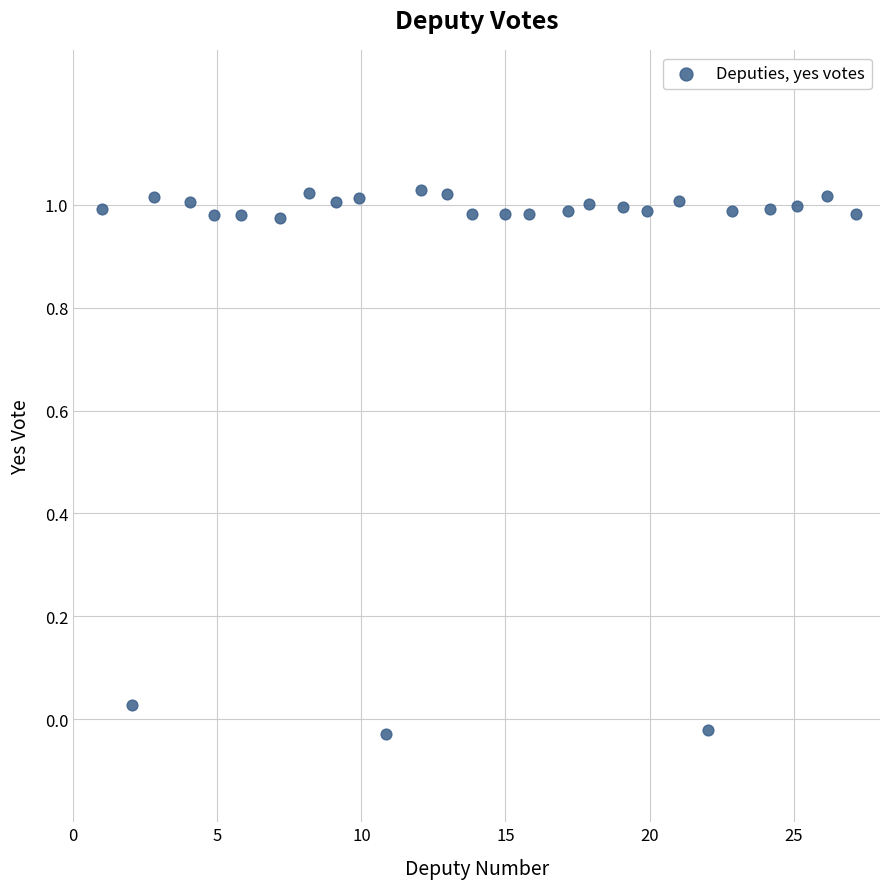

What is the range of X values (max minus min)?

26.2